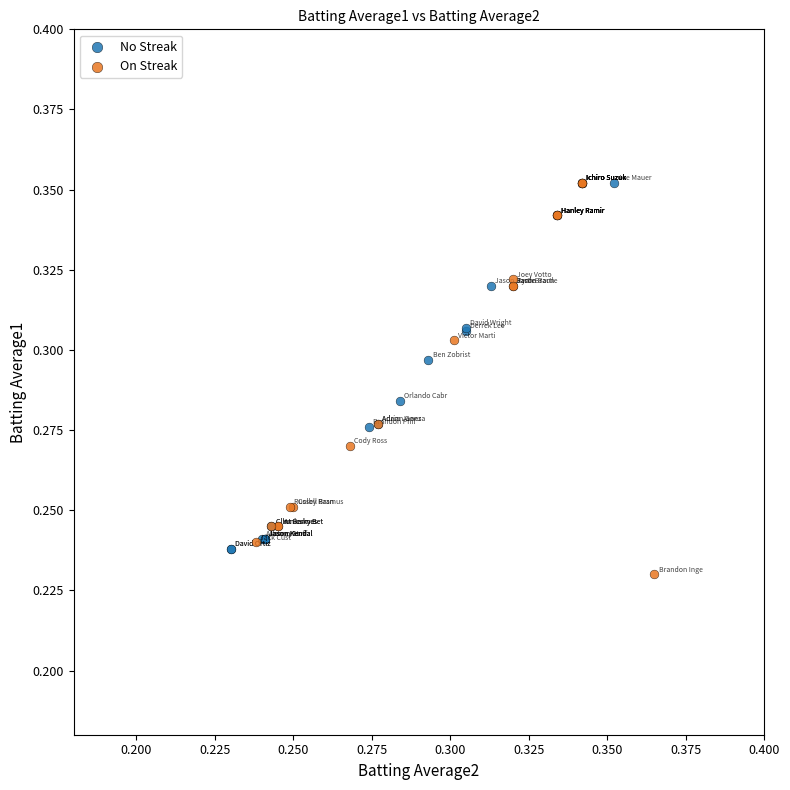

What are all the series names shown in the legend?

No Streak, On Streak